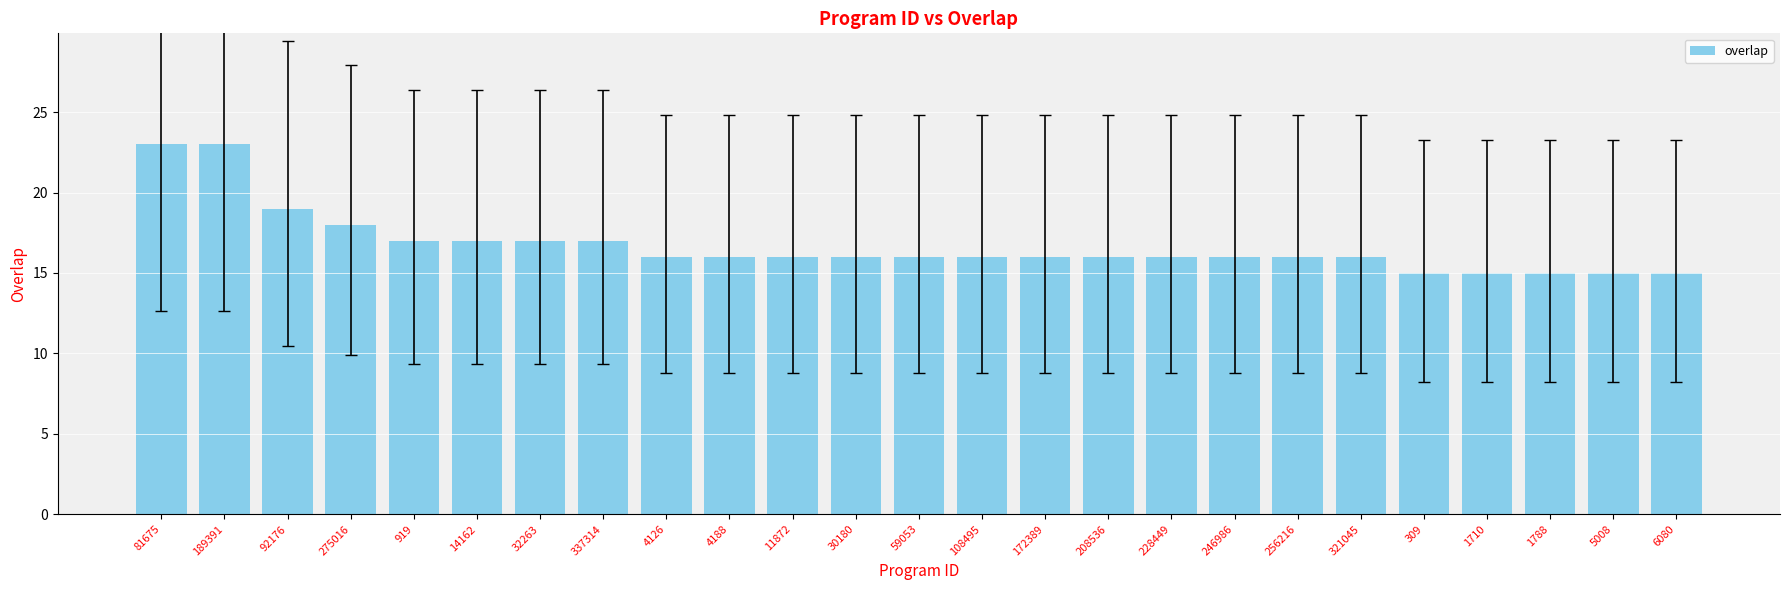

What is the minimum value shown in the chart?

15